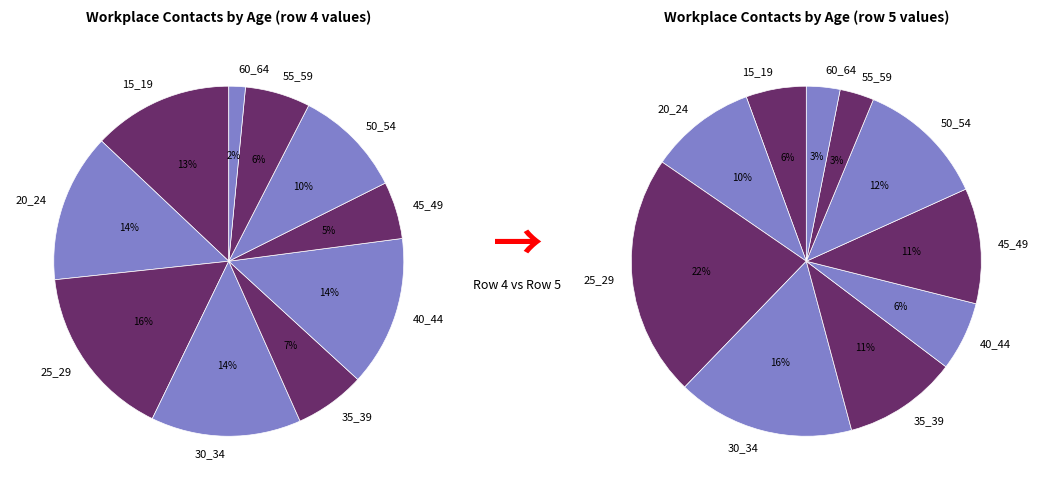

How many slices are in this pie chart?

10